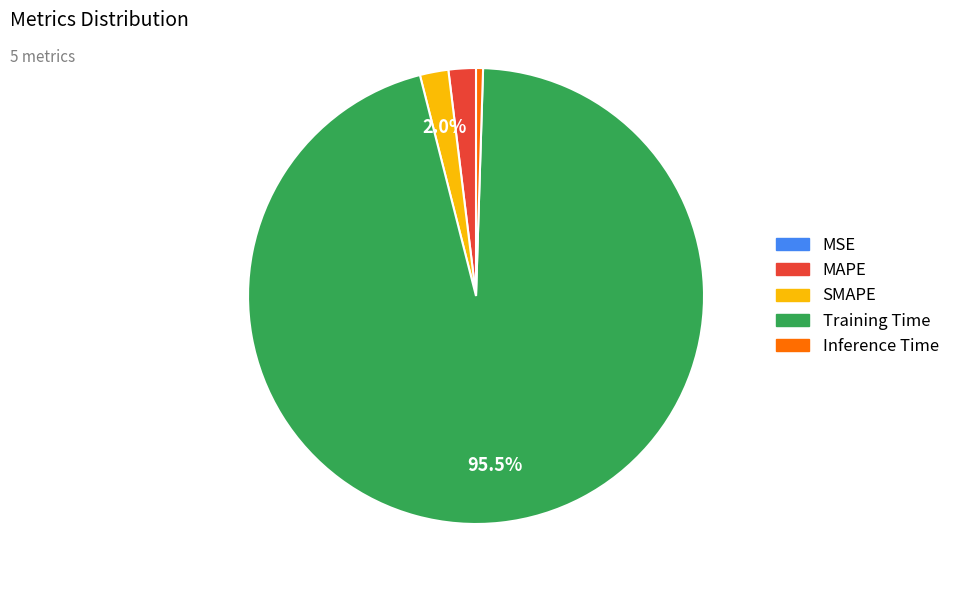

What percentage is the SMAPE slice, to the nearest percent?

2%